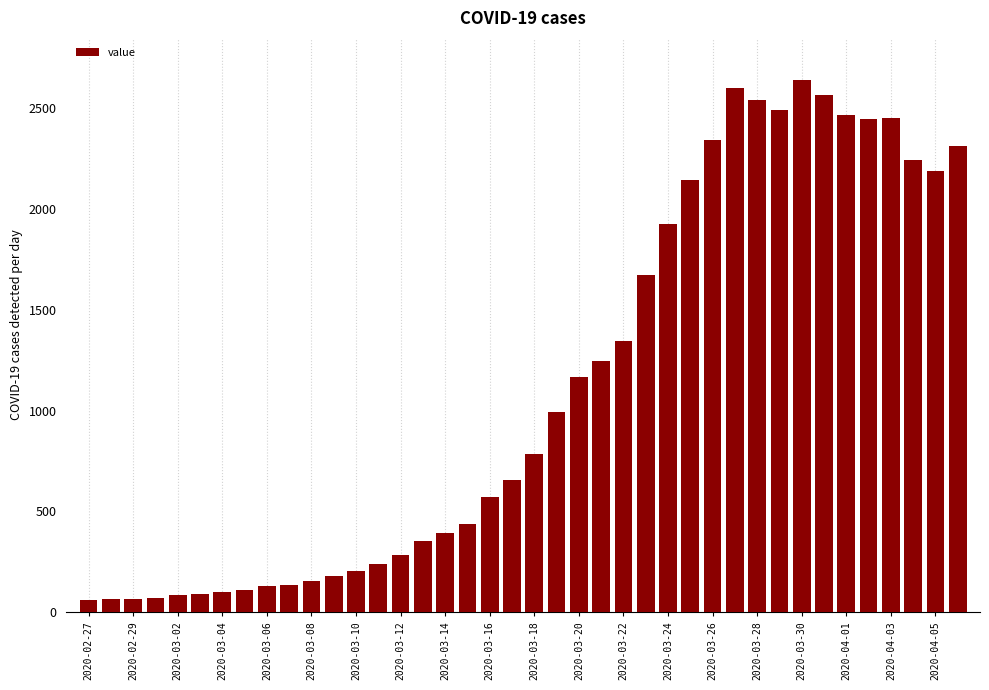

What is the value of the 4th bar from the left?

72